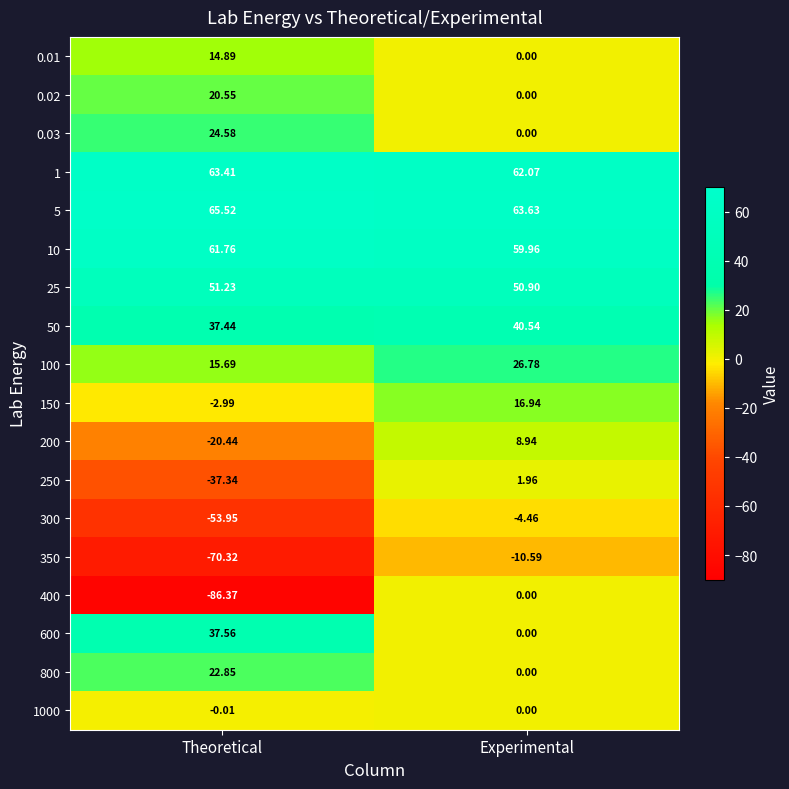

Where does the 25 series first go above 51?

Theoretical